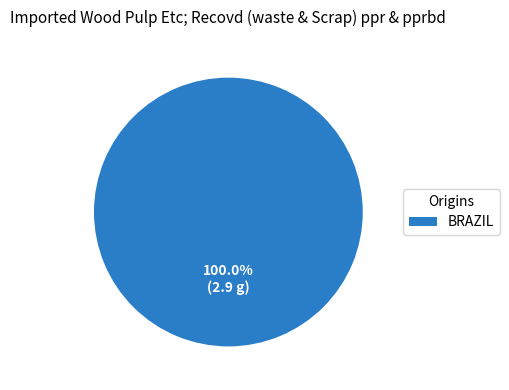

How many slices are in this pie chart?

1